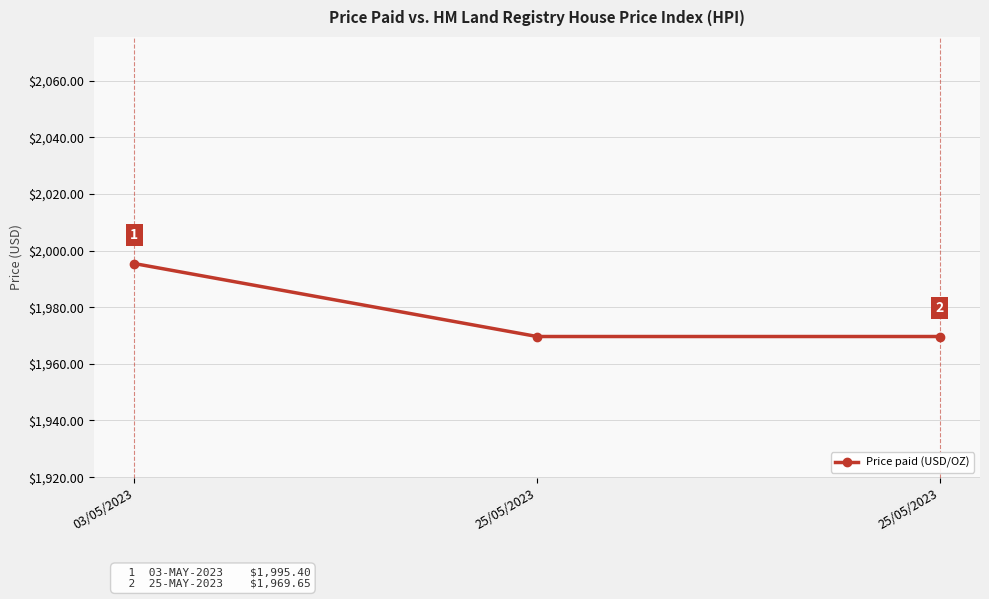

How many lines are shown in the chart?

1